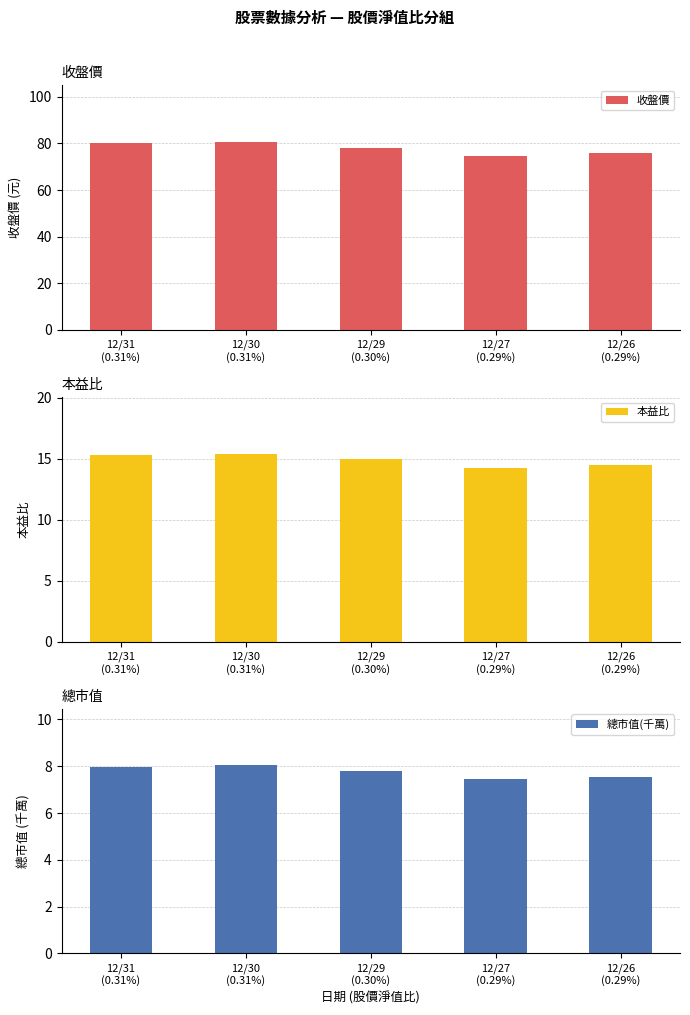

Which label corresponds to the smallest value in the chart?

12/27
(0.29%)